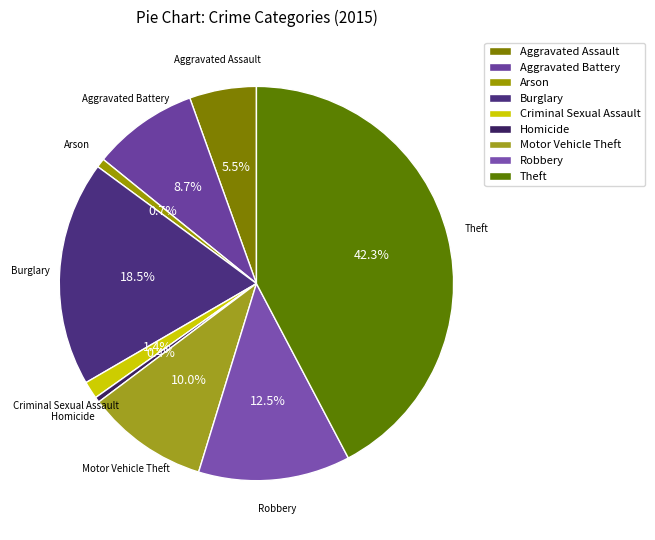

Is there a majority slice in this chart?

No